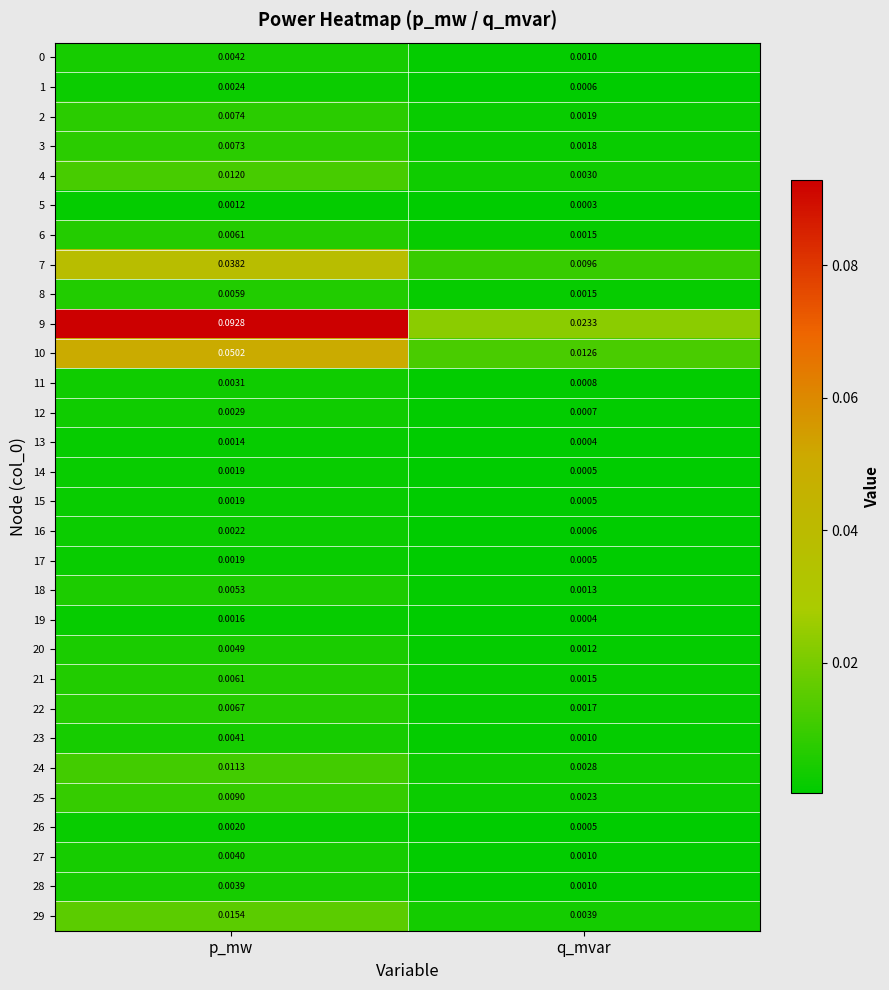

What is the total value across all series at p_mw?

0.3